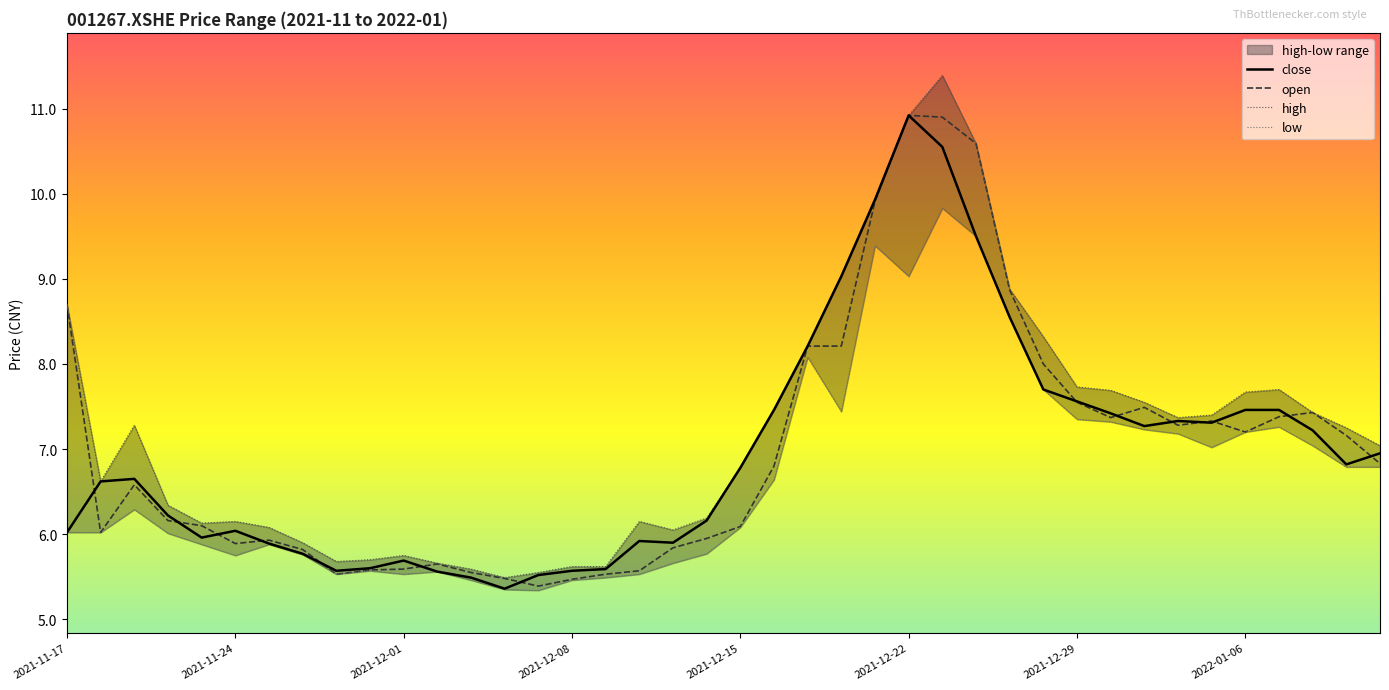

The value of open at 2021-11-17 is 8.7. True or false?

True